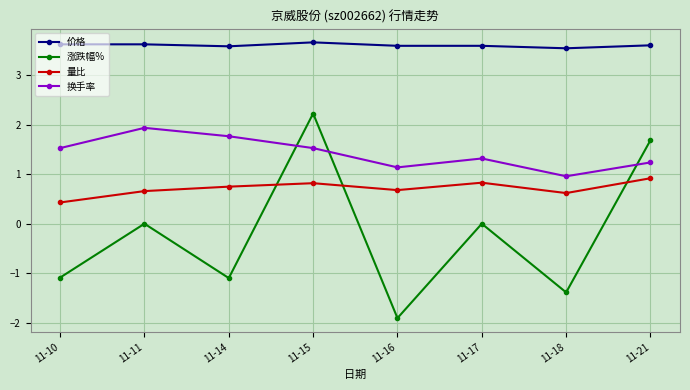

Which series ends up on top after the final intersection of 换手率 and 涨跌幅%?

涨跌幅%